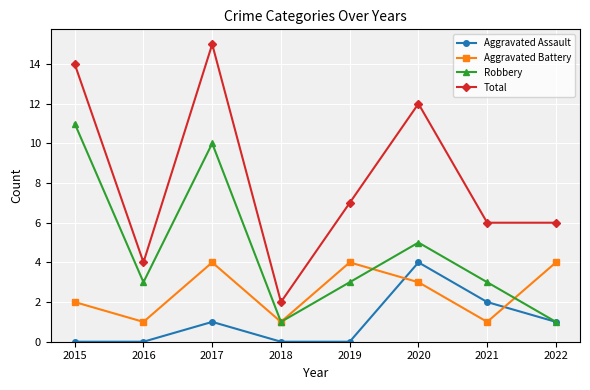

Is it true that Aggravated Assault equals 1 at 2022?

True